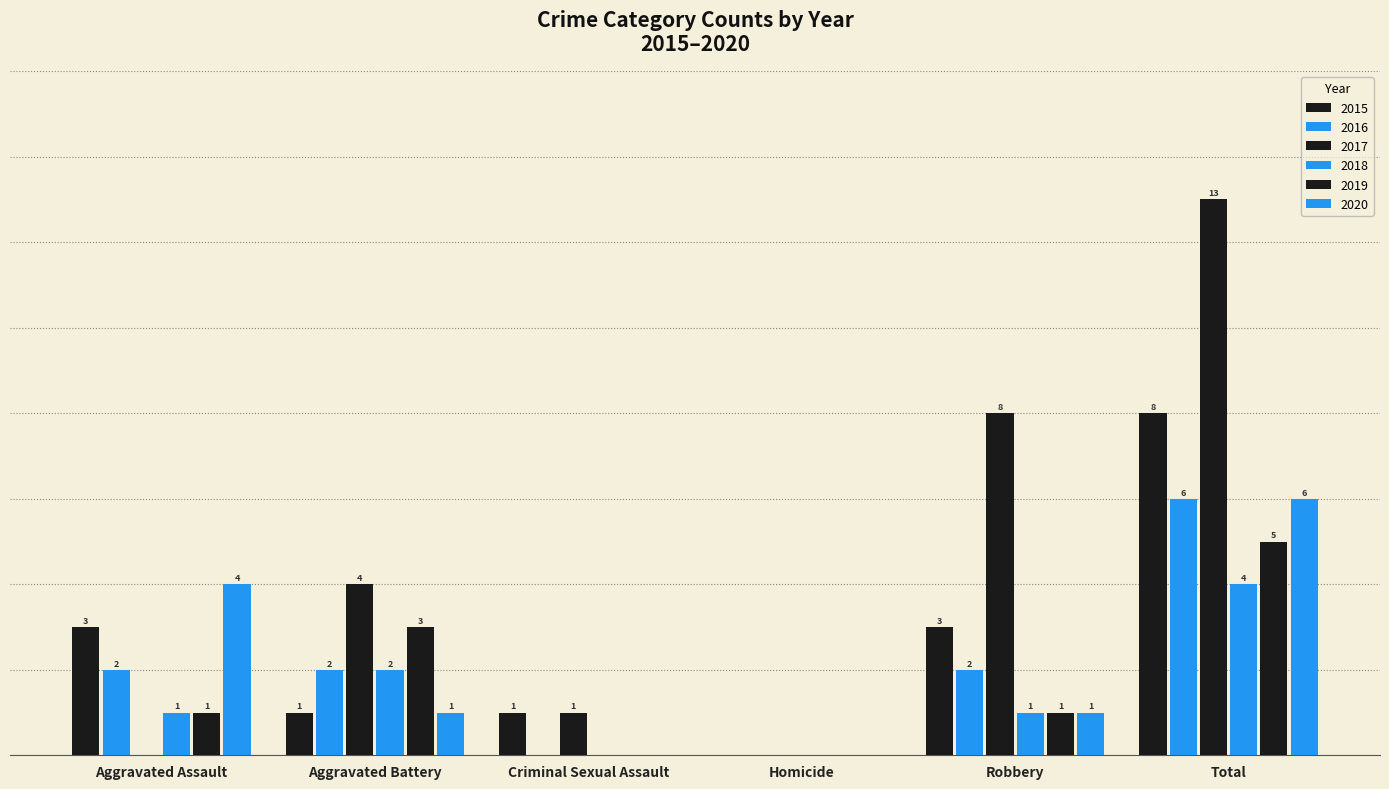

Does the chart contain stacked bars?

No